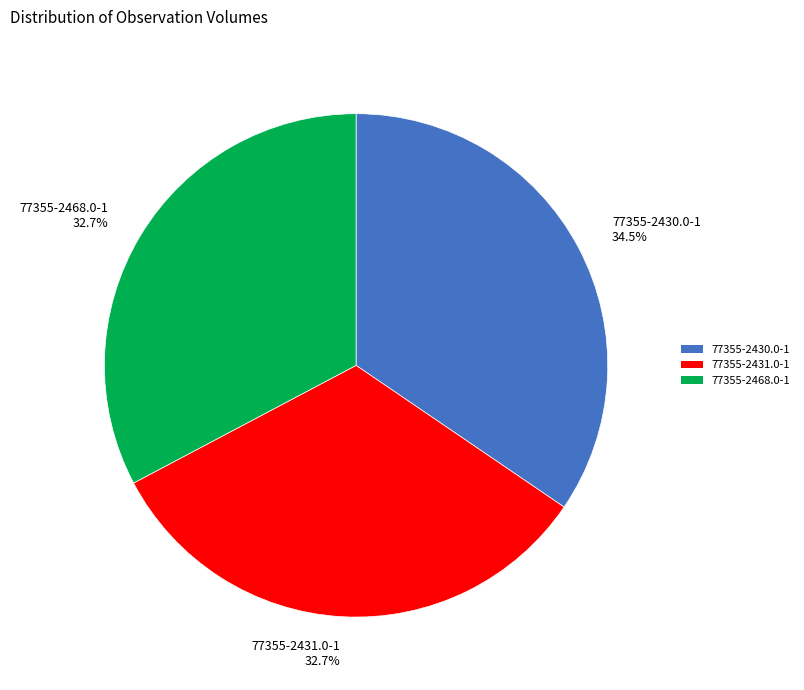

Count the number of slices in the pie.

3